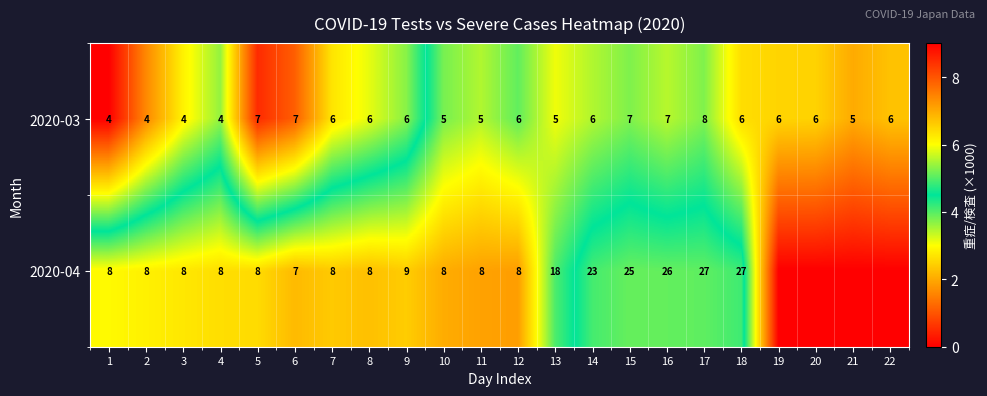

What is the average value of the 2020-03 series?

6